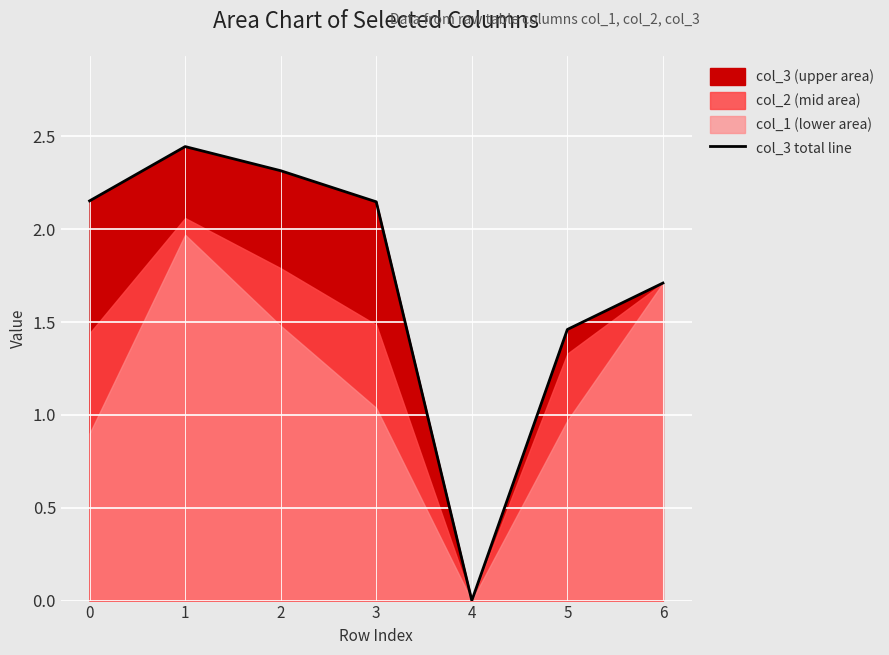

What is the value of the 1st point from the left?

2.2